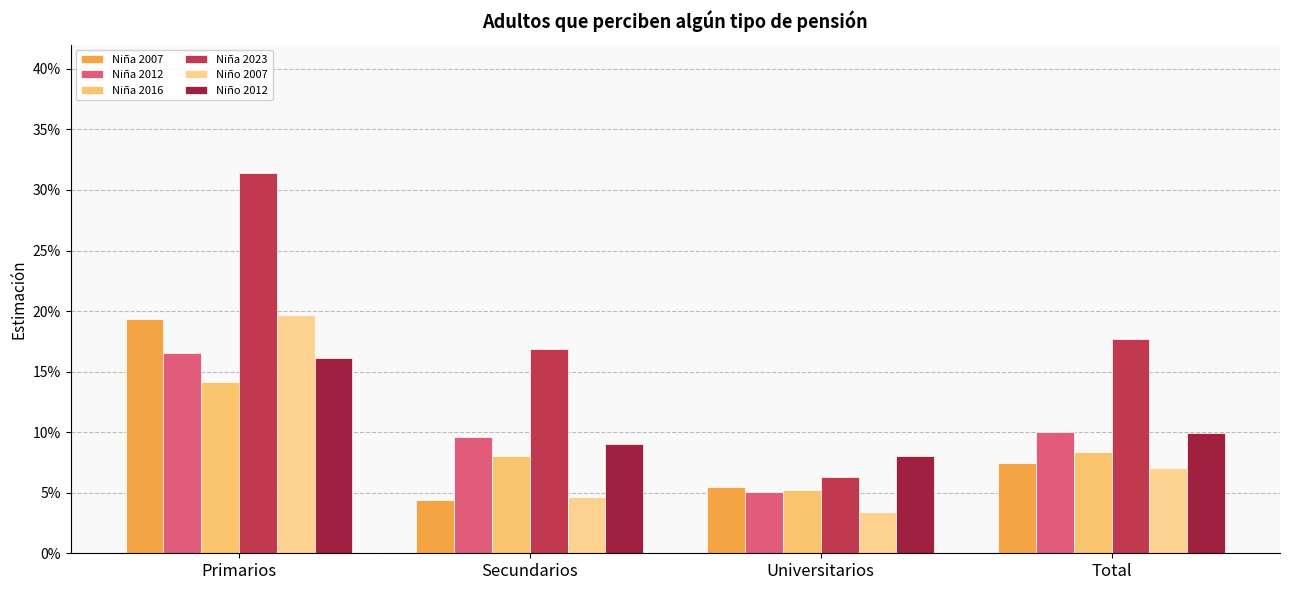

Does the chart contain any negative values?

No